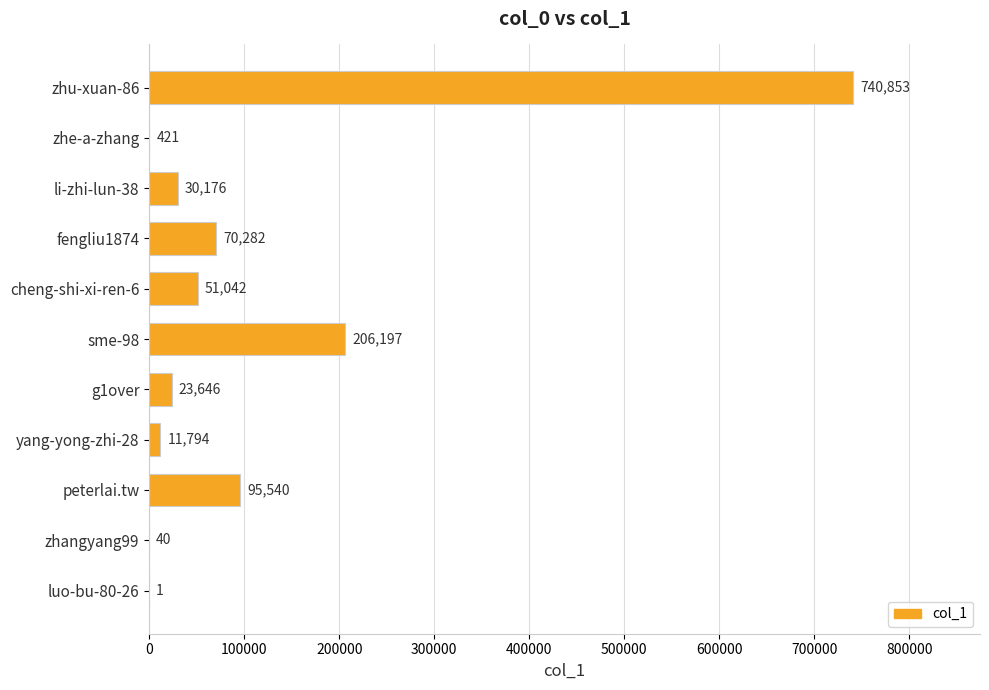

True or false: the data shows 51042 at cheng-shi-xi-ren-6.

True